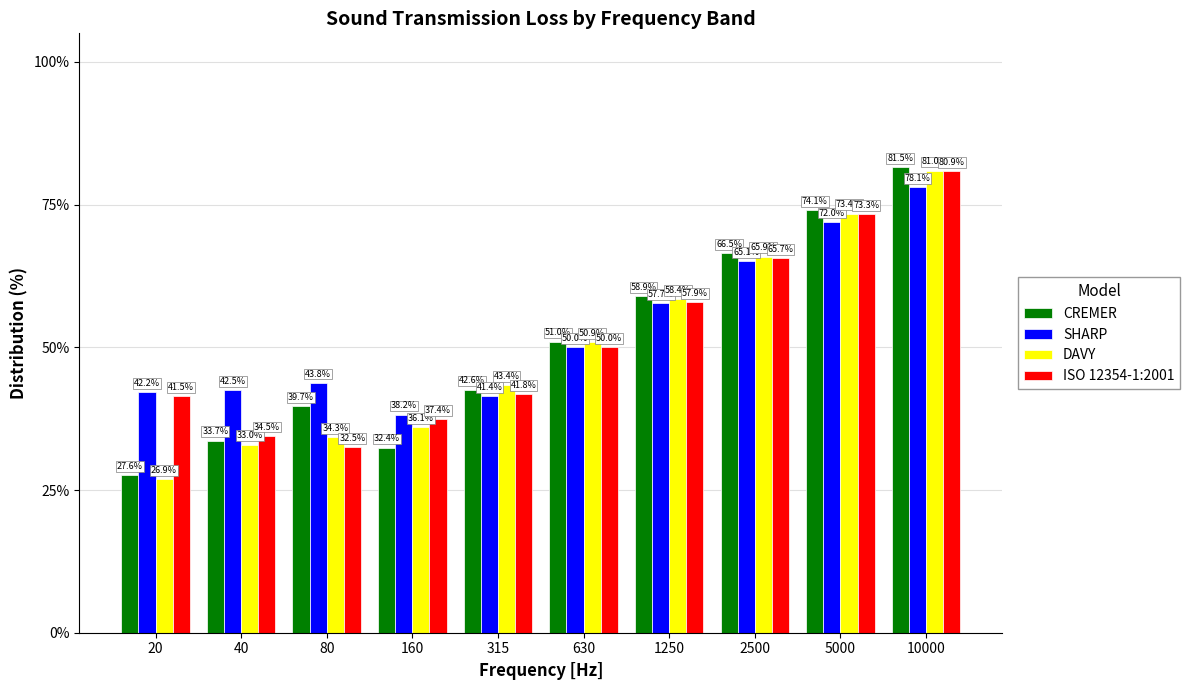

What value does the SHARP series have at 1250?

57.7